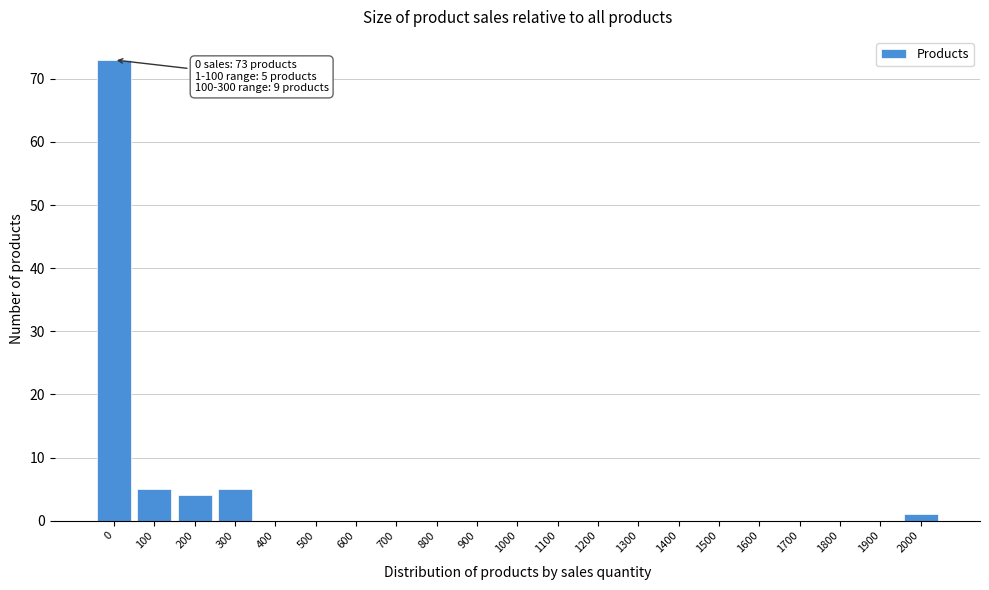

Reading right to left, what are all the values shown in this chart?

2000=1	1900=0	1800=0	1700=0	1600=0	1500=0	1400=0	1300=0	1200=0	1100=0	1000=0	900=0	800=0	700=0	600=0	500=0	400=0	300=5	200=4	100=5	0=73